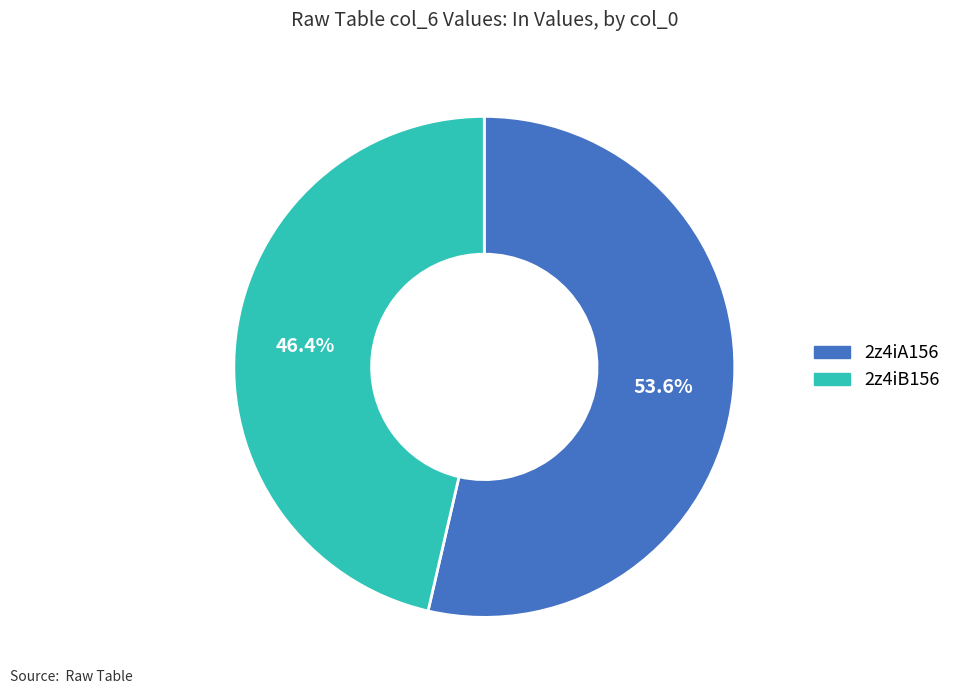

To the nearest percent, what percentage of the pie is 2z4iB156?

46%